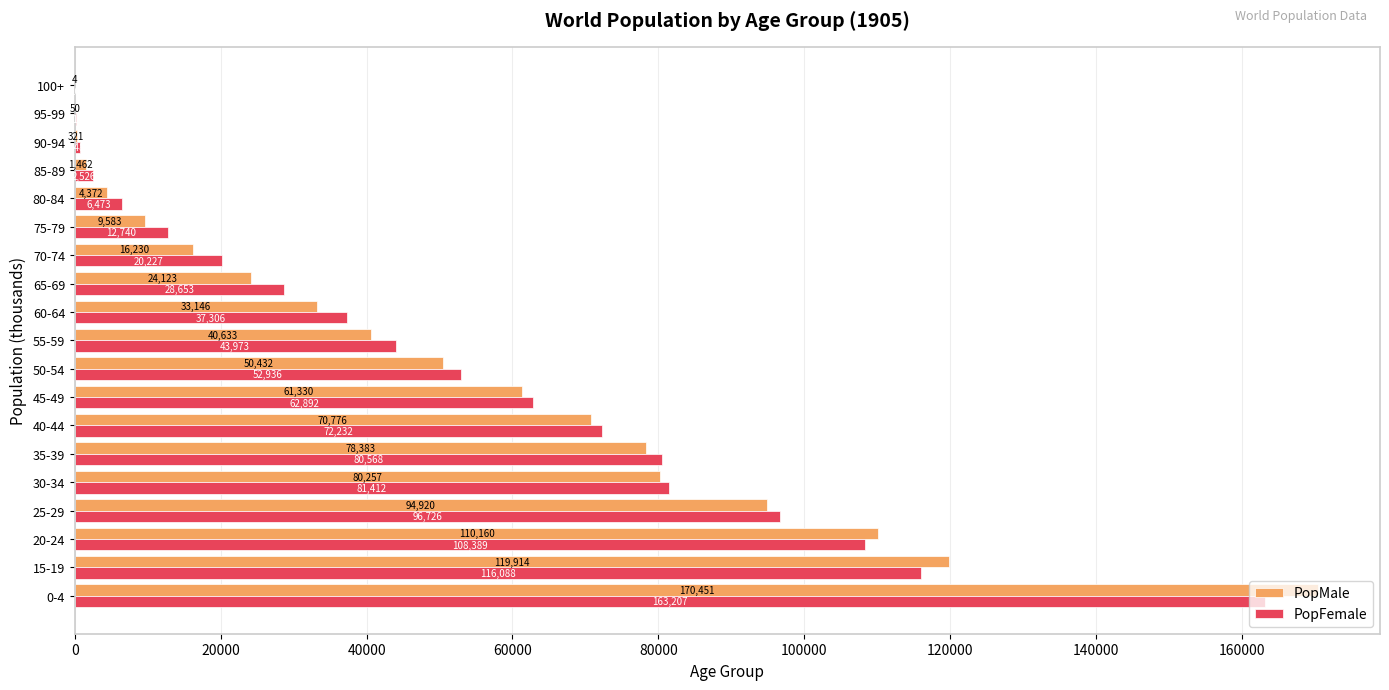

What is the average value of the PopFemale series?

51954